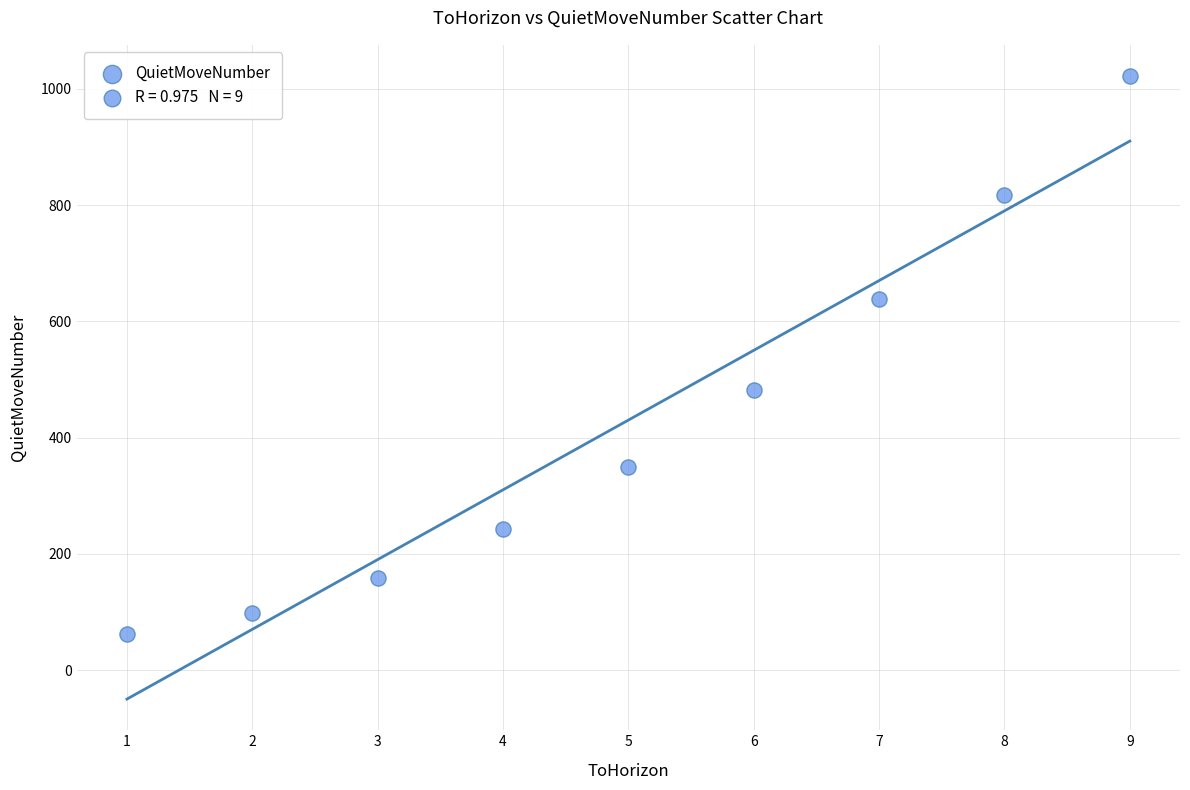

What is the average X value?

5